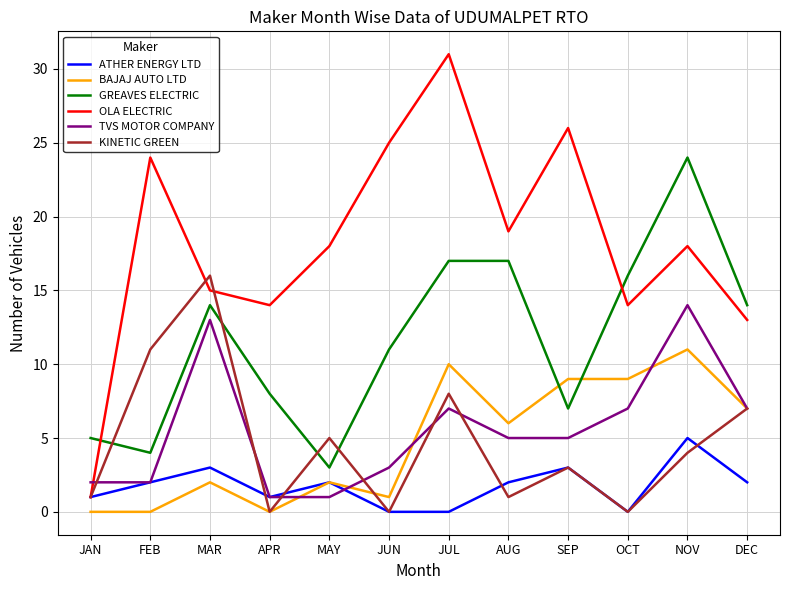

At how many categories does at least one series exceed 2?

12